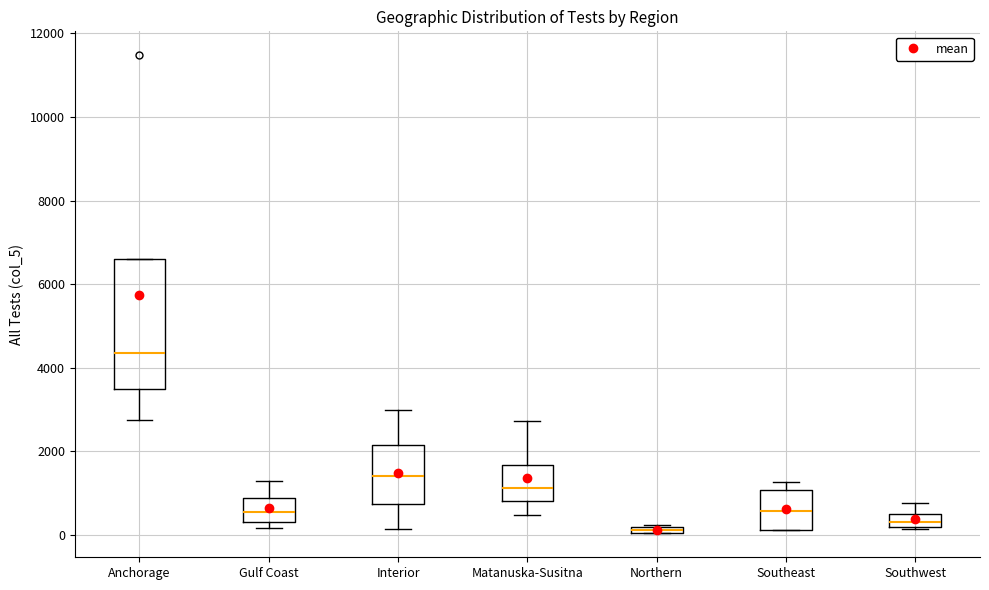

Where is the upper edge of the box for Interior on the y-axis? The values are not printed on the chart, so give them approximately, as read against the axis.

2200